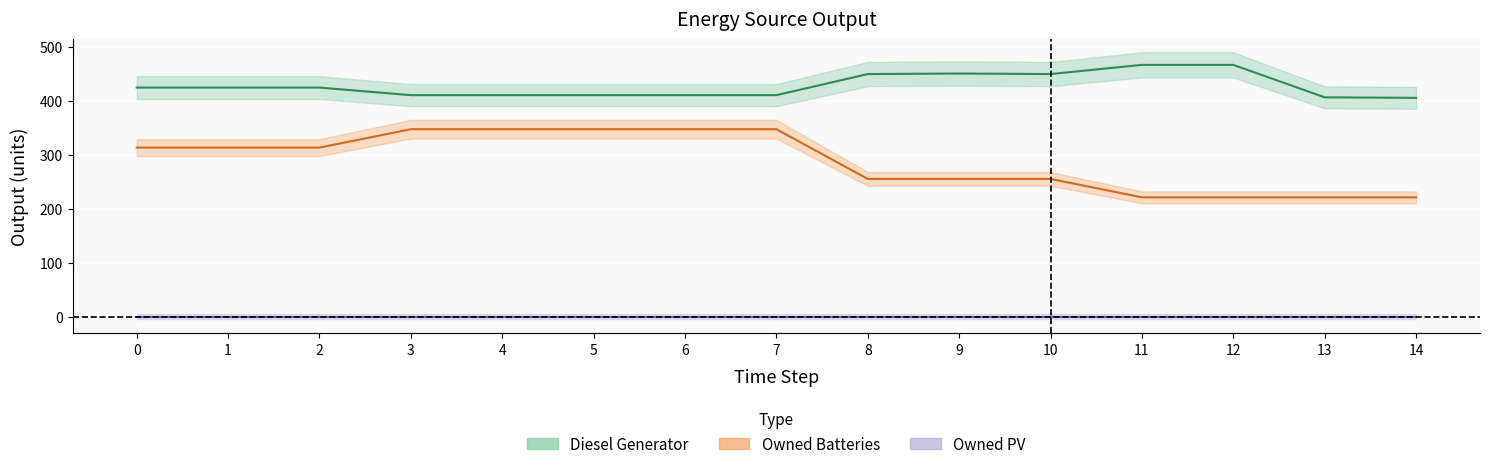

What value does the Owned Batteries series have at 14?

221